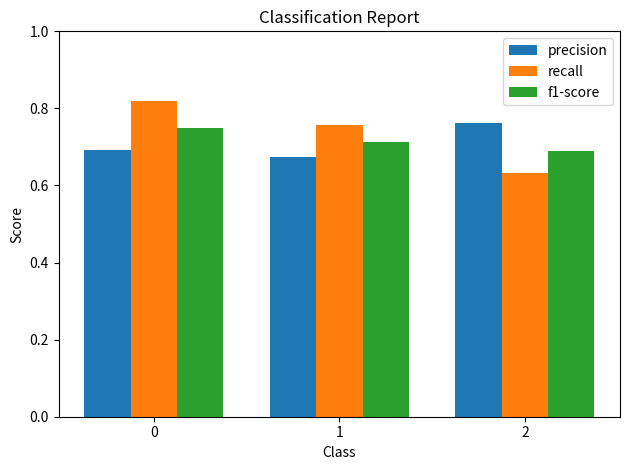

Which series has the largest range (max minus min)?

recall